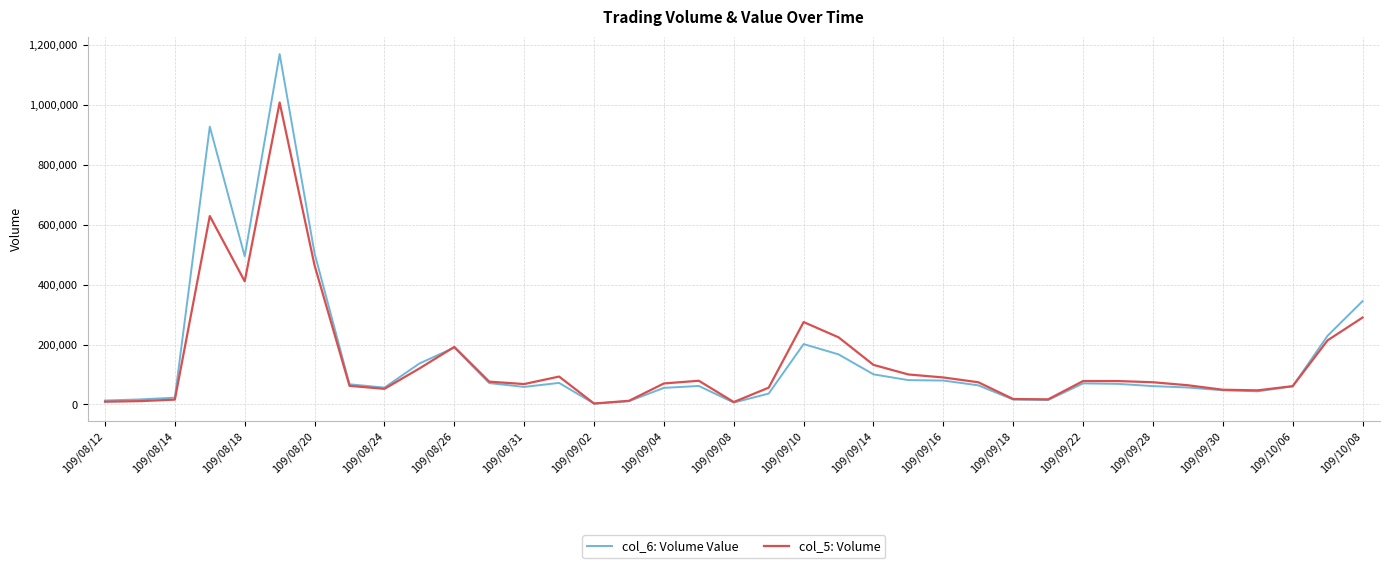

What is the greatest value displayed?

1169820